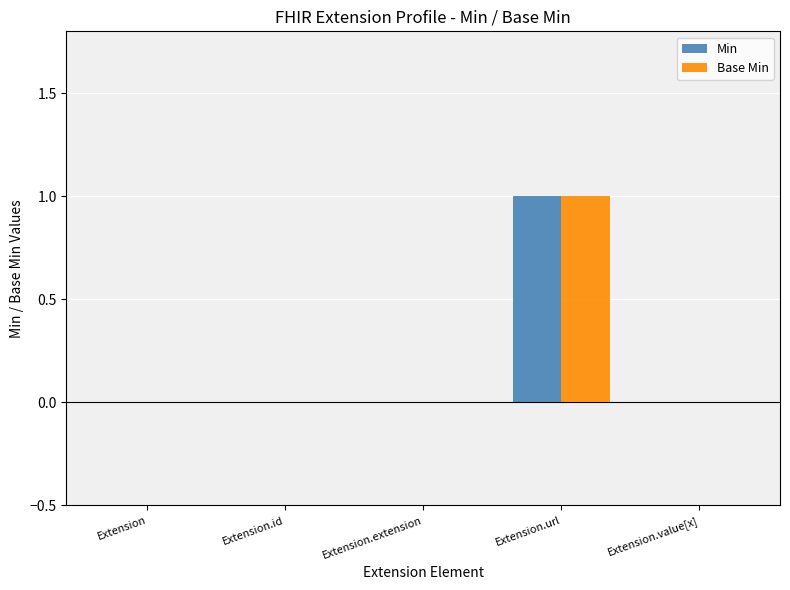

Is it true that Base Min equals 0 at Extension.value[x]?

True